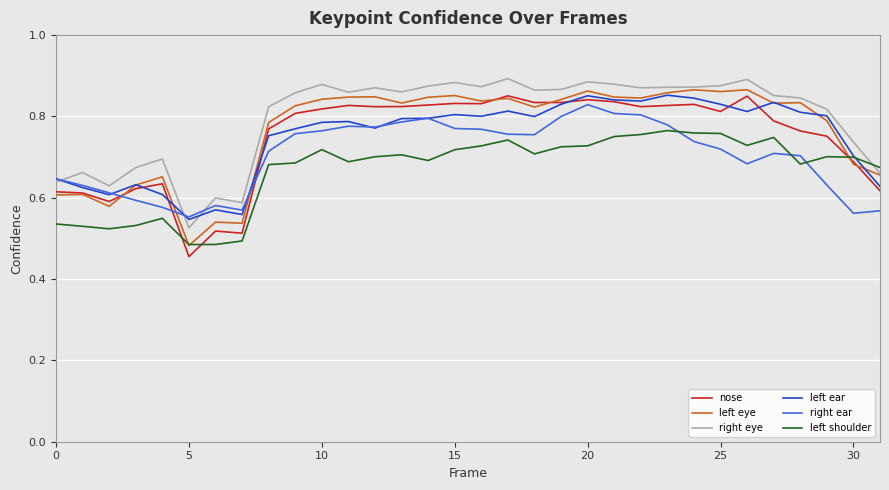

True or false: nose and right ear intersect in this chart.

True